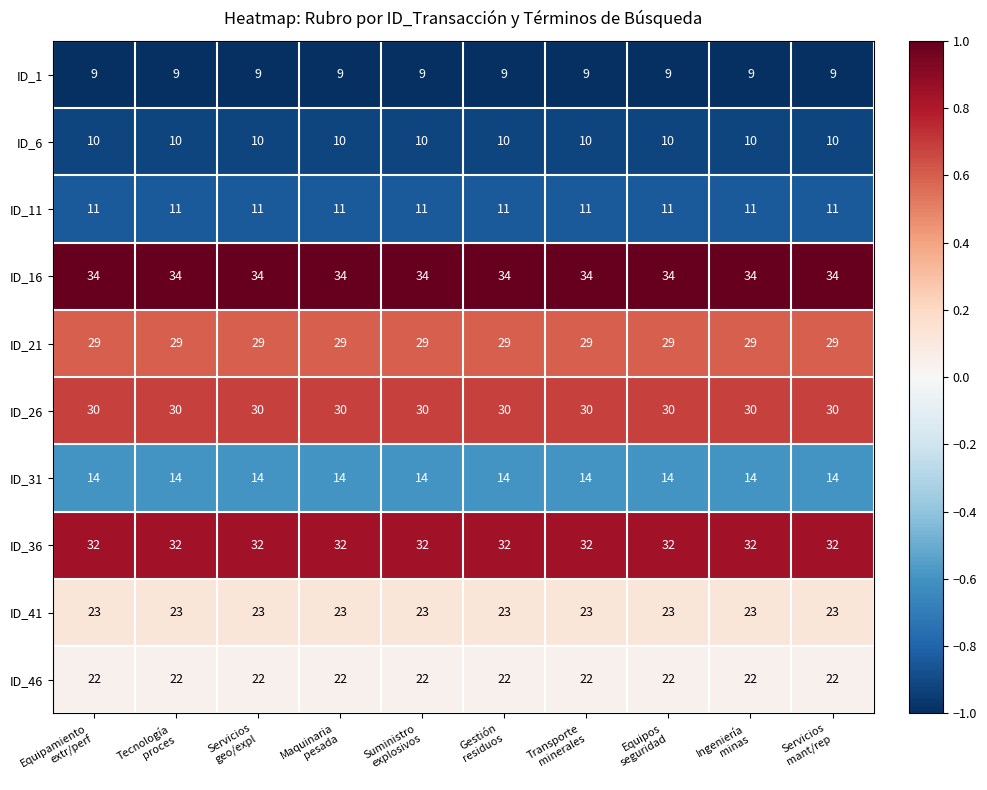

List the series in order of their peak value, lowest first.

ID_1, ID_6, ID_11, ID_31, ID_46, ID_41, ID_21, ID_26, ID_36, ID_16